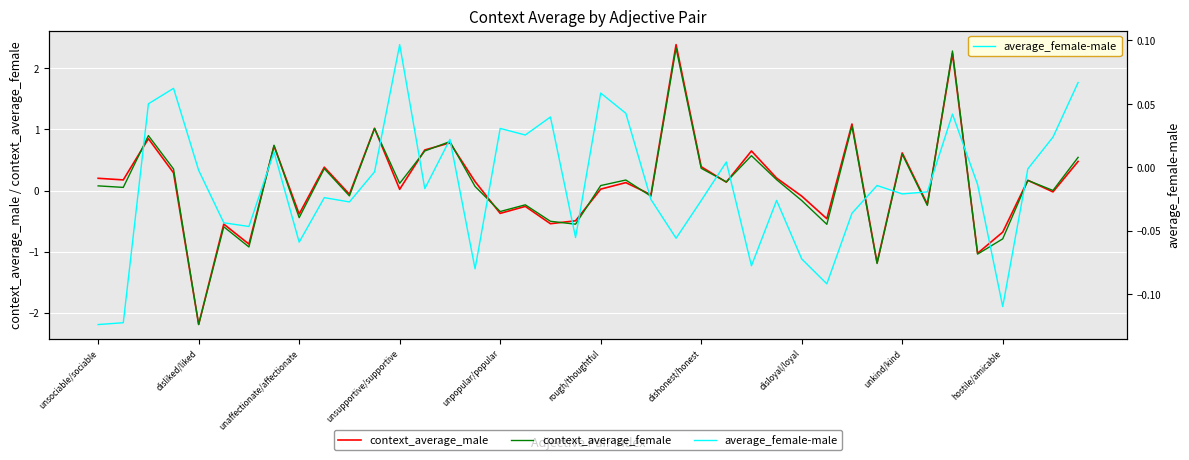

What is the label of the 21st point from the right?

19